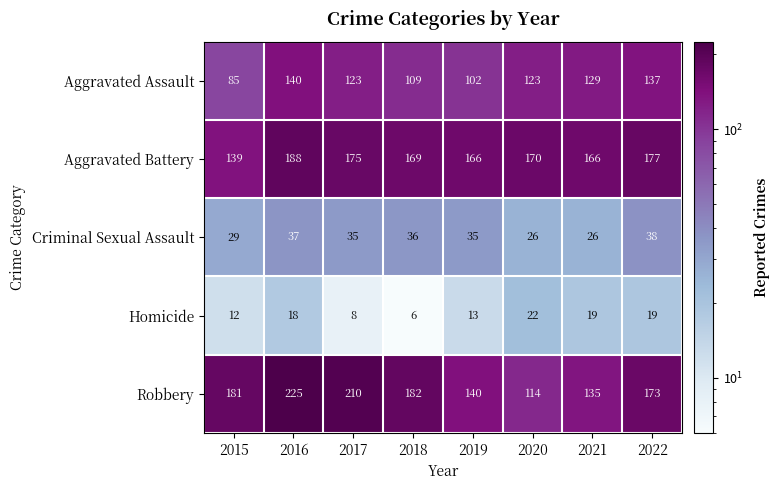

Is it true that Homicide equals 13 at 2019?

True